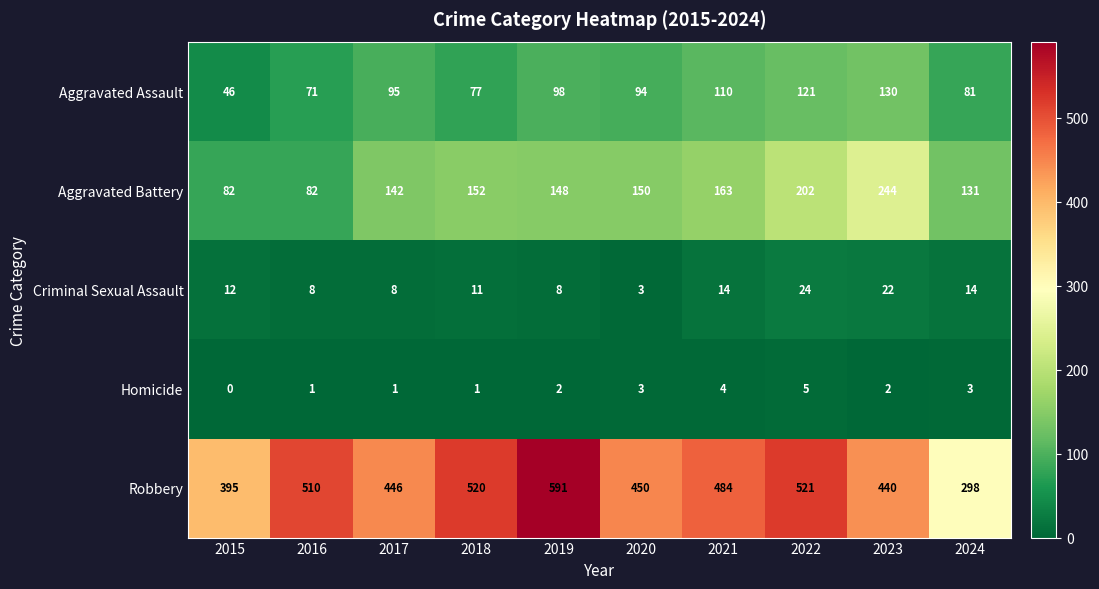

Rank the series by their maximum value, from lowest to highest.

Homicide, Criminal Sexual Assault, Aggravated Assault, Aggravated Battery, Robbery